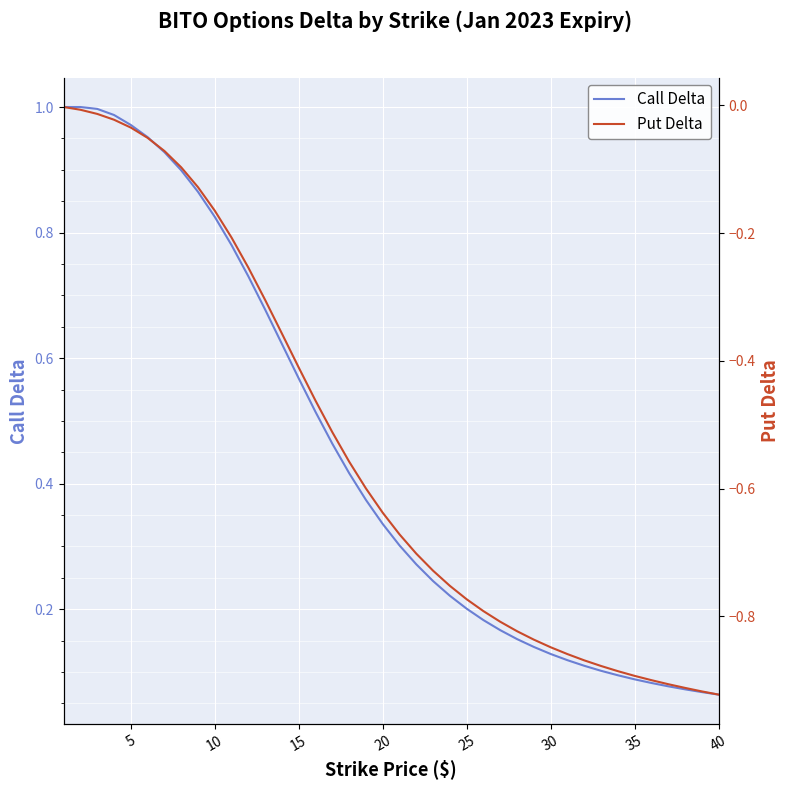

Does the chart display data point markers on the line(s)?

No